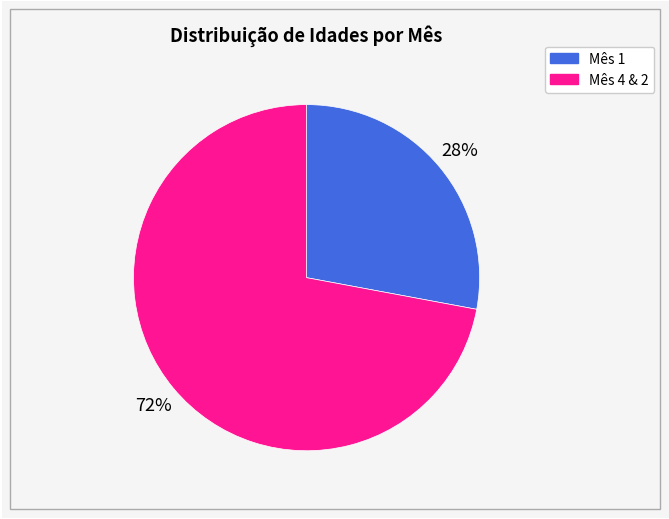

Is there any slice that represents more than half of the pie?

Yes